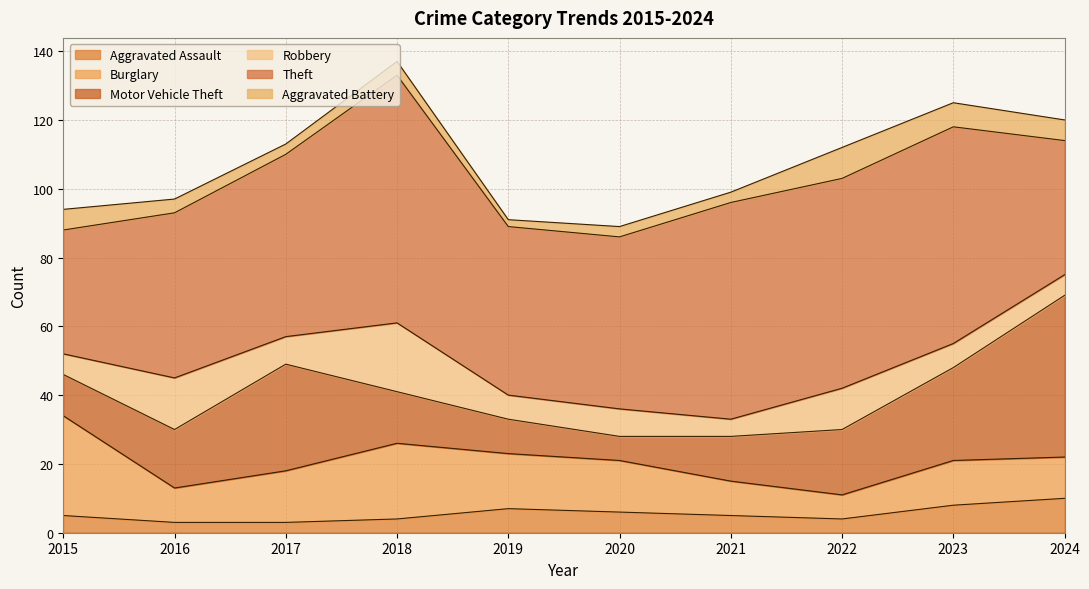

What is the value of the Robbery point at the 1st from the left?

6